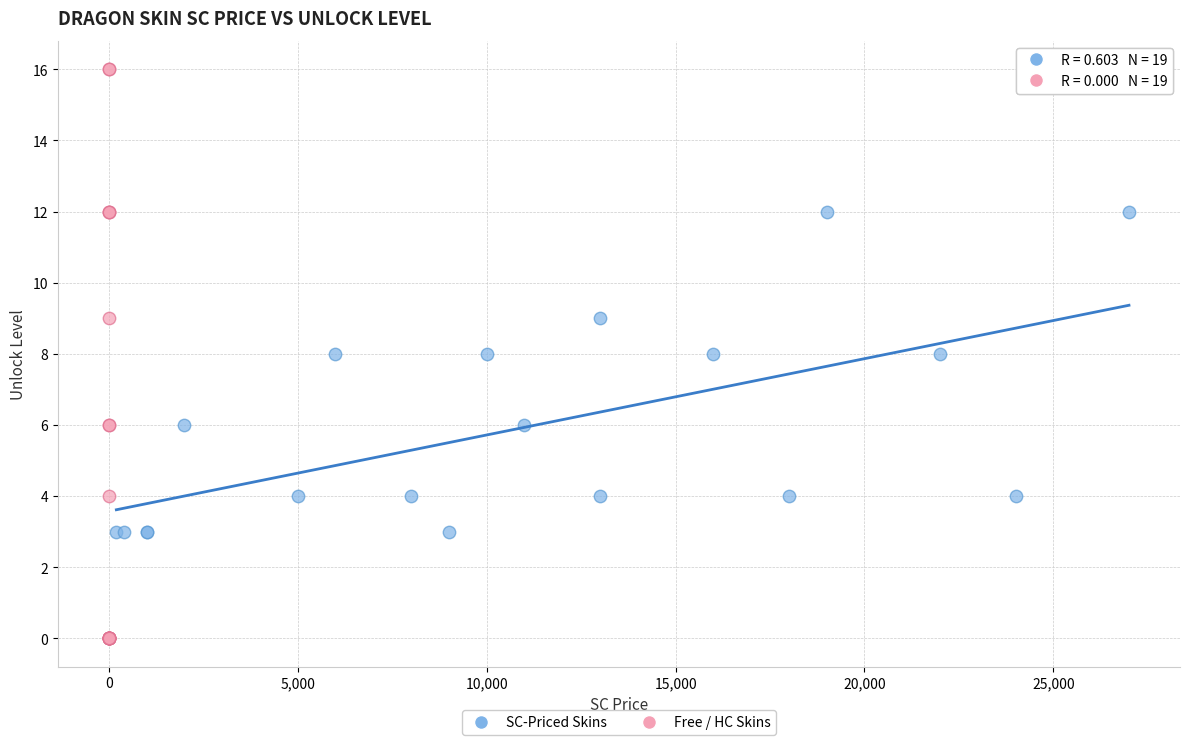

Which series reaches the minimum Y coordinate?

Free / HC Skins